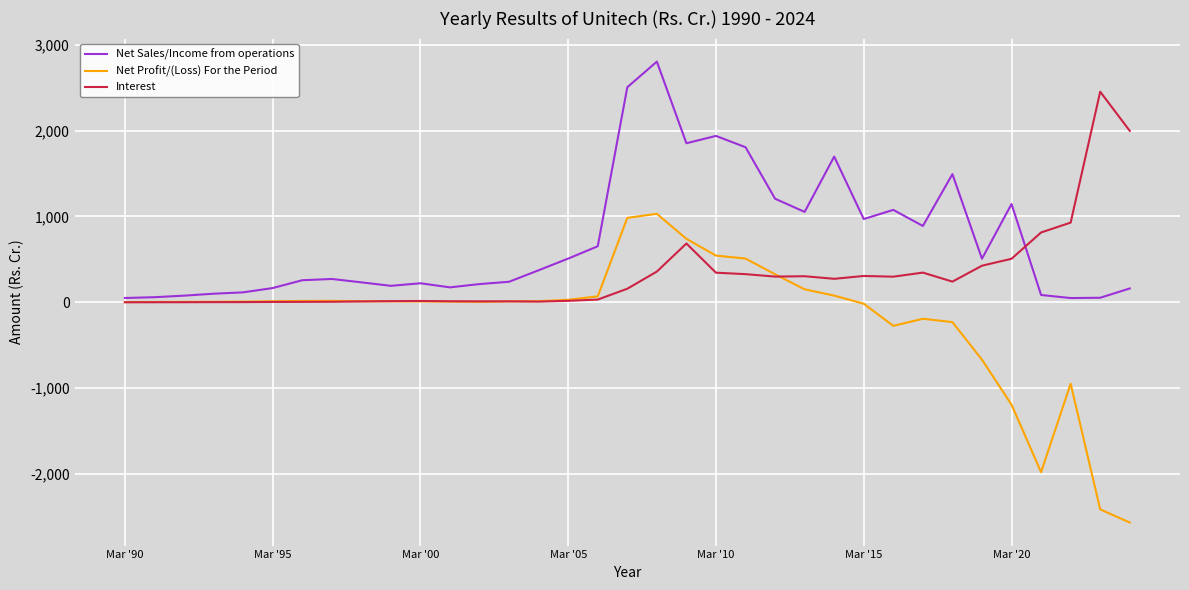

Which series has the largest total across all categories?

Net Sales/Income from operations